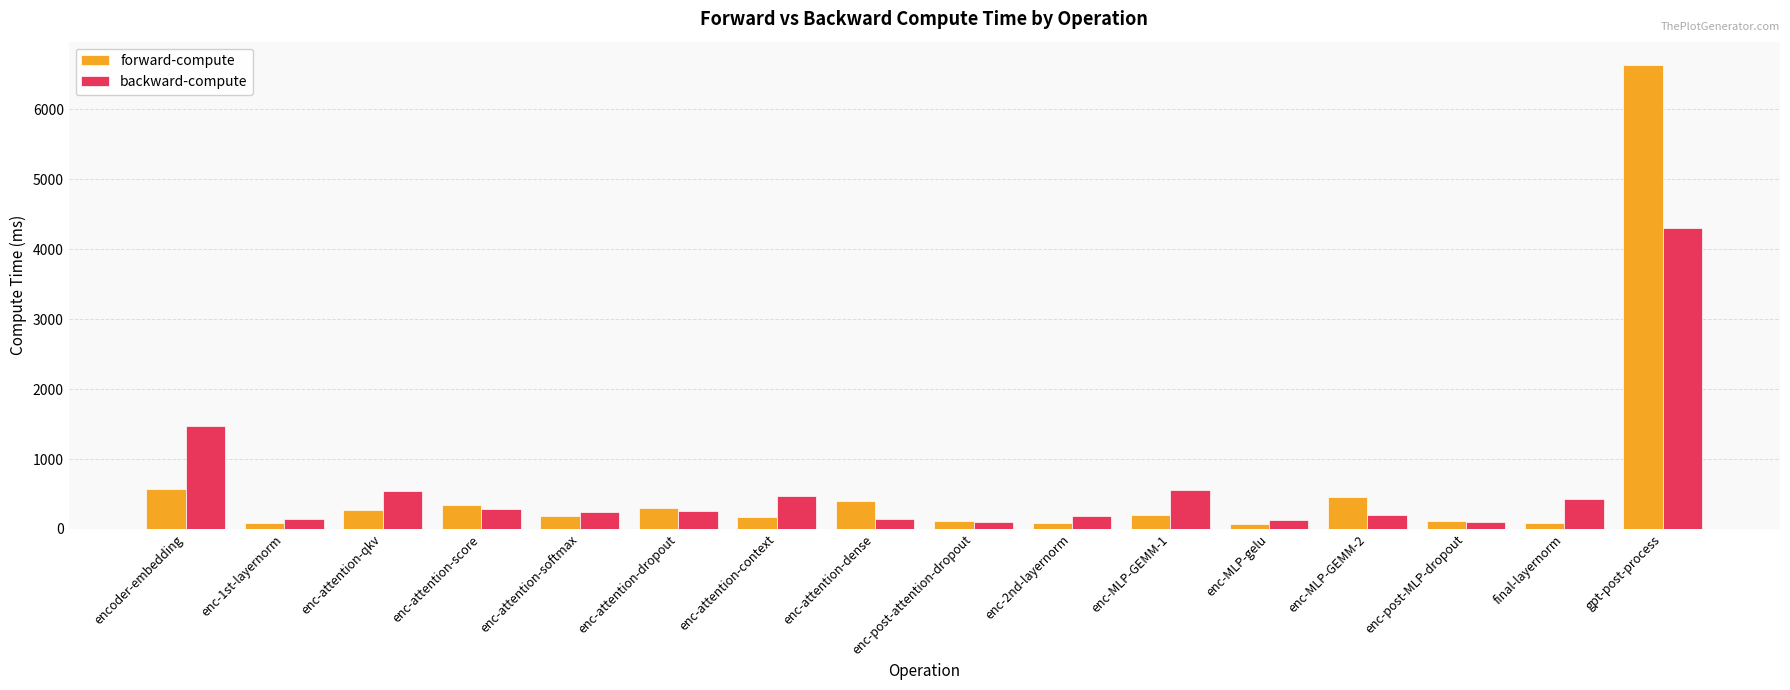

Which series has the largest range (max minus min)?

forward-compute